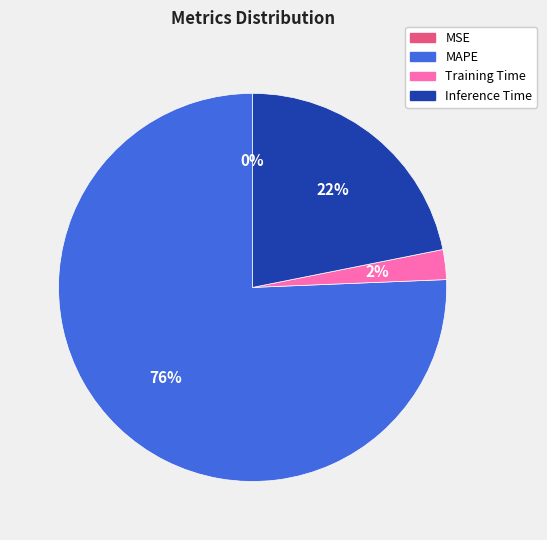

To the nearest percent, what percentage of the pie is Inference Time?

22%